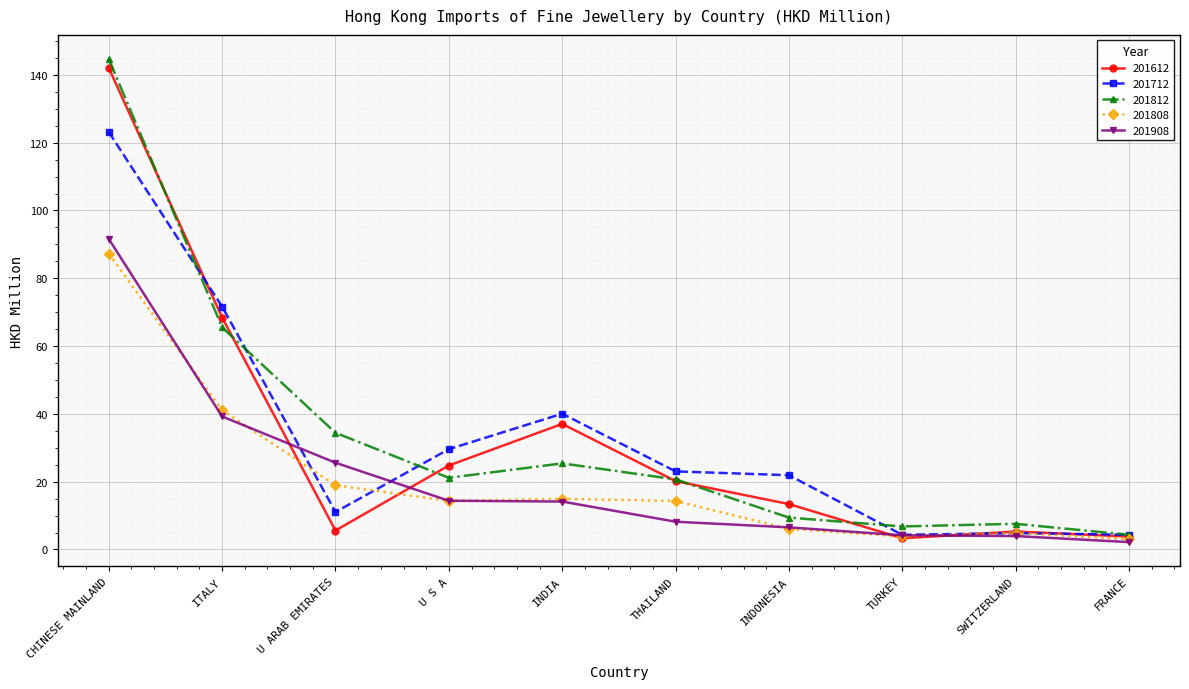

Does the chart display data point markers on the line(s)?

Yes